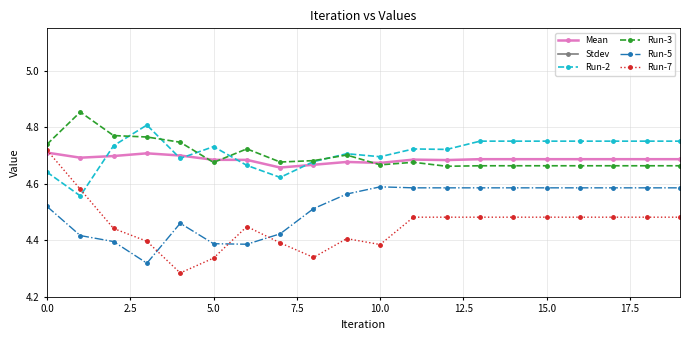

True or false: Stdev and Run-5 intersect in this chart.

False